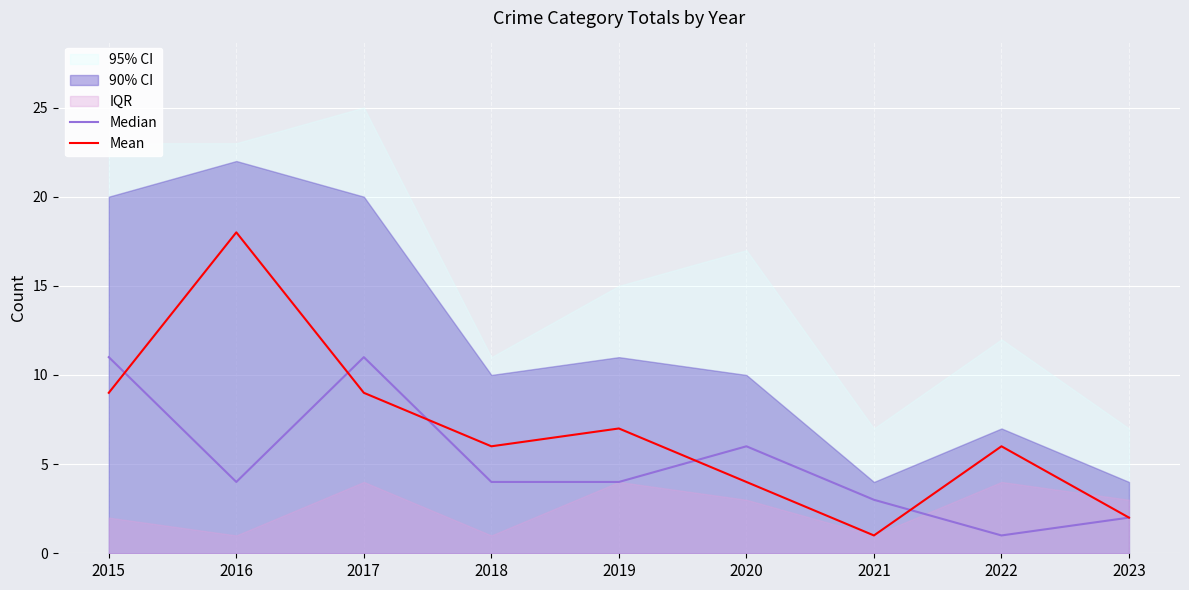

At how many categories does at least one series exceed 11?

1